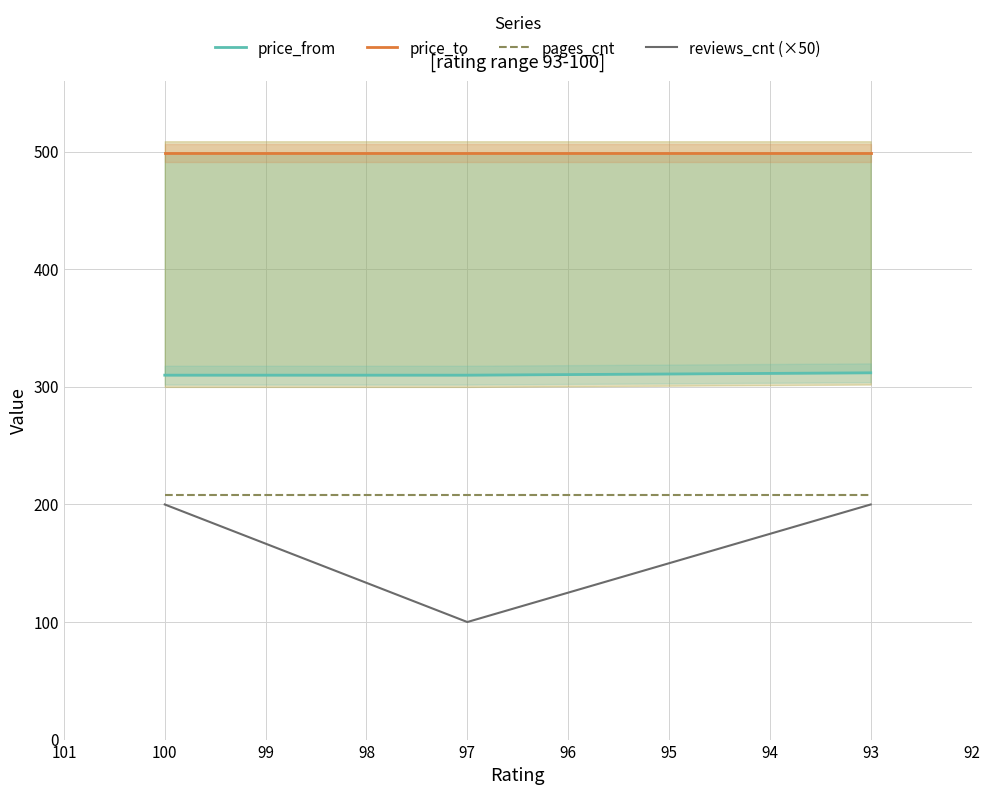

What is the greatest value displayed?

499